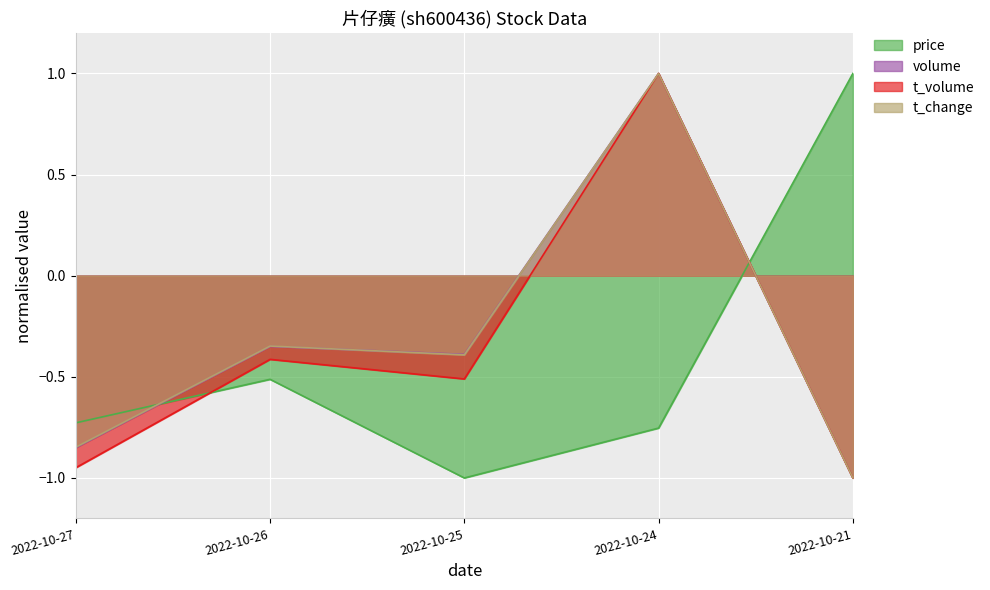

What is the difference between the maximum and minimum values in the t_volume series?

2.0